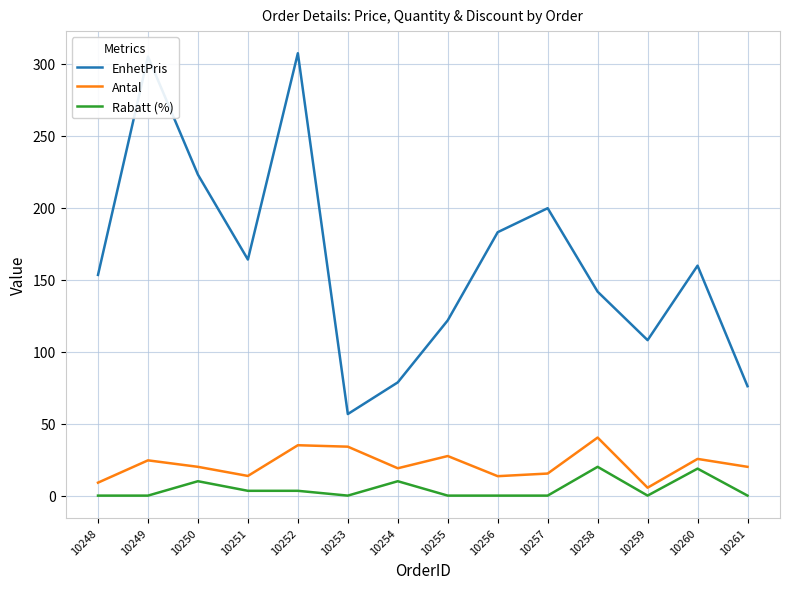

What is the greatest value displayed?

307.3